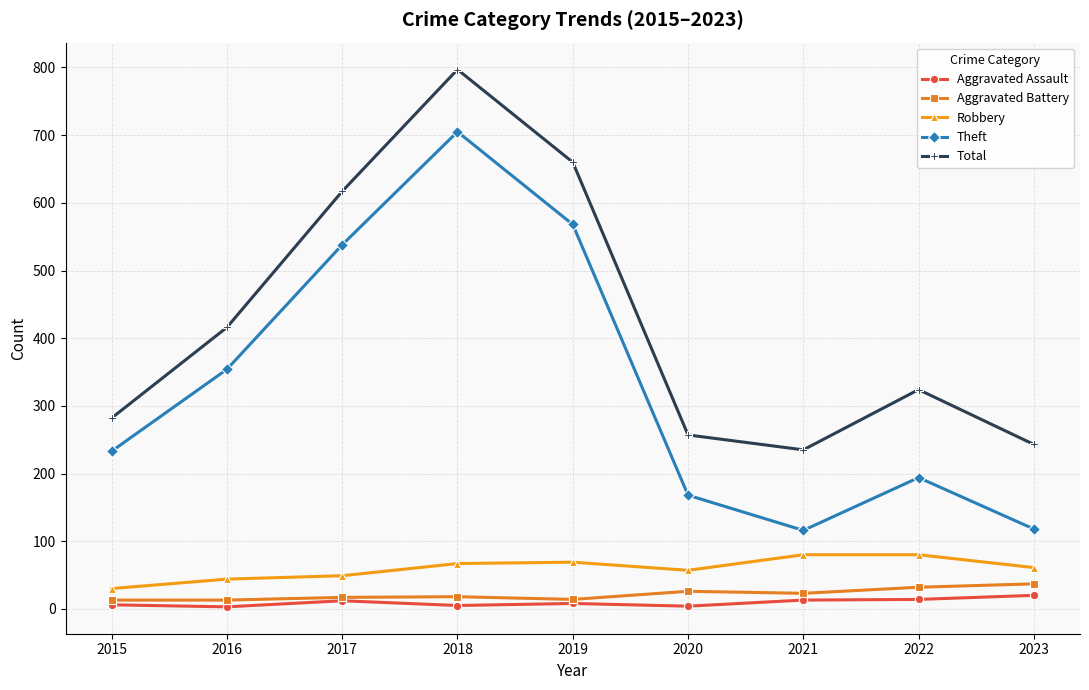

Is it true that Robbery equals 69 at 2019?

True